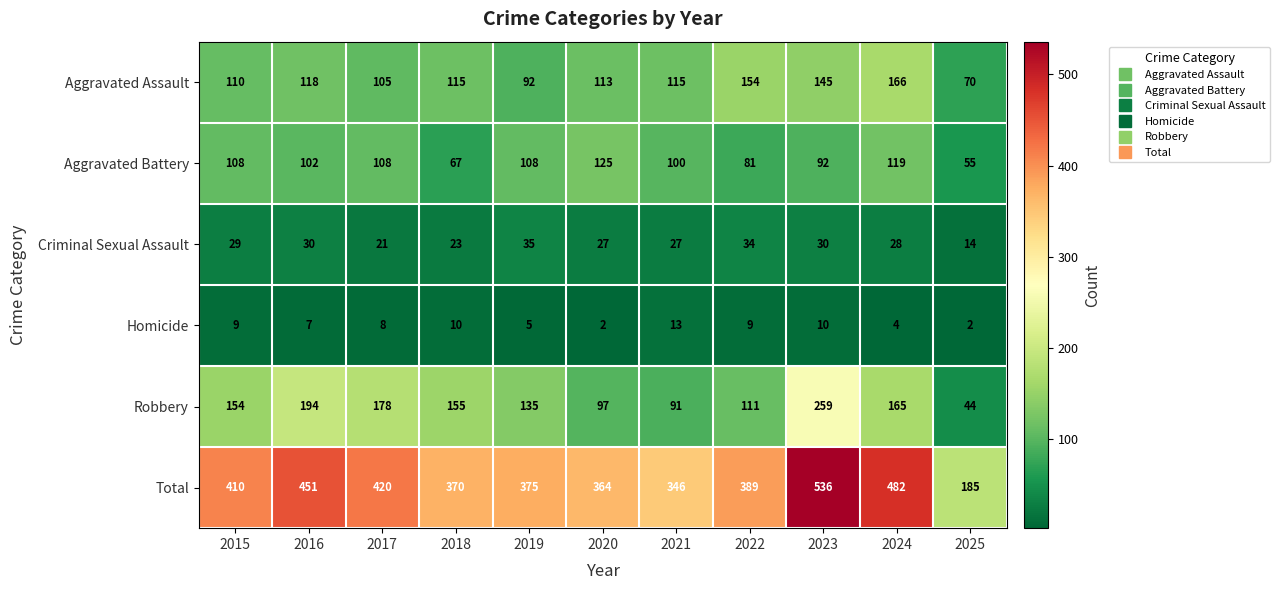

Which series has the largest total across all categories?

Total